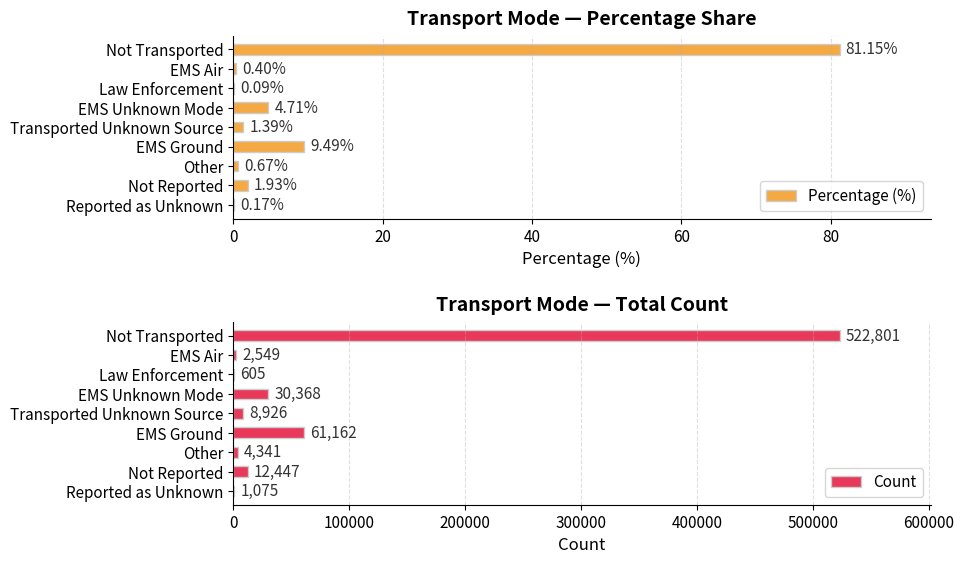

What is the difference between the second highest and minimum values in the Percentage (%) series?

9.4